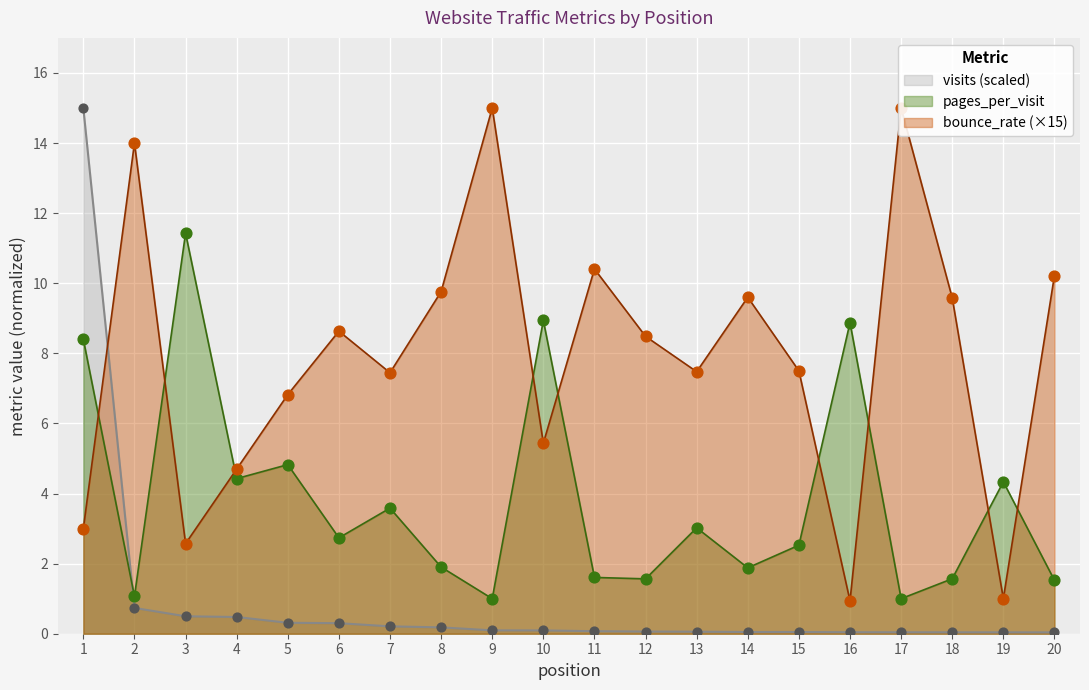

Which series contains the highest Y value?

visits